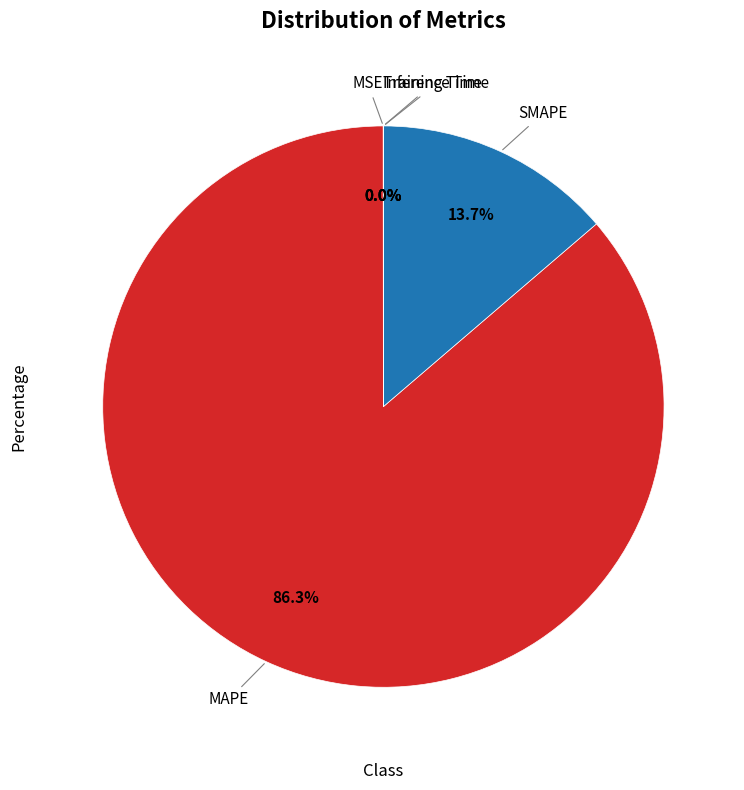

Is there any slice that represents more than half of the pie?

Yes